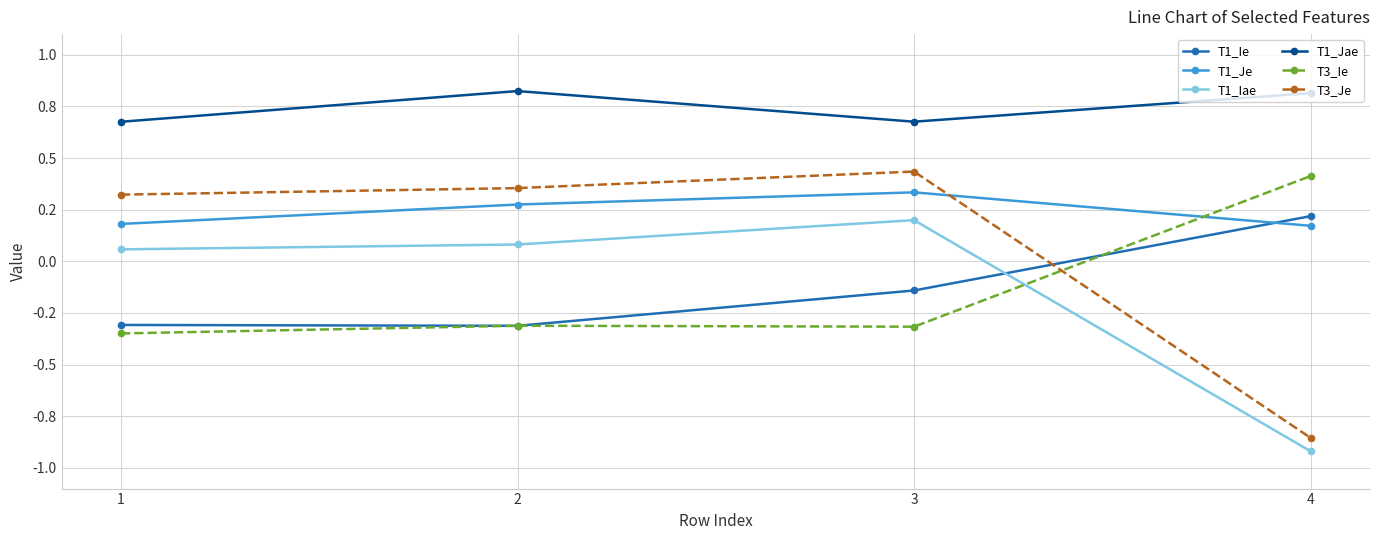

Which label corresponds to the largest value in the chart?

2